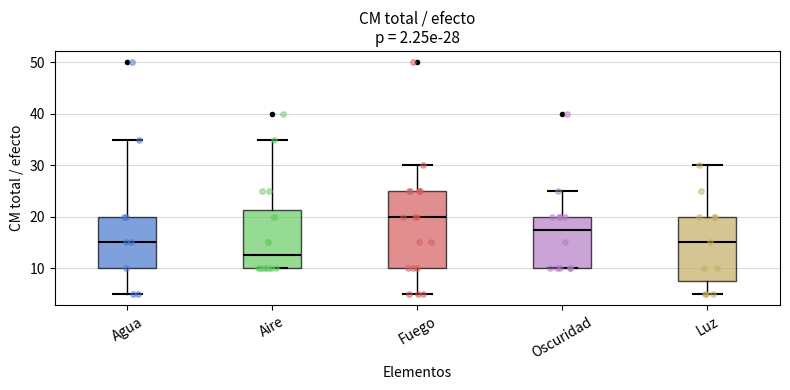

Which box is the tallest, from its lower edge to its upper edge?

Fuego